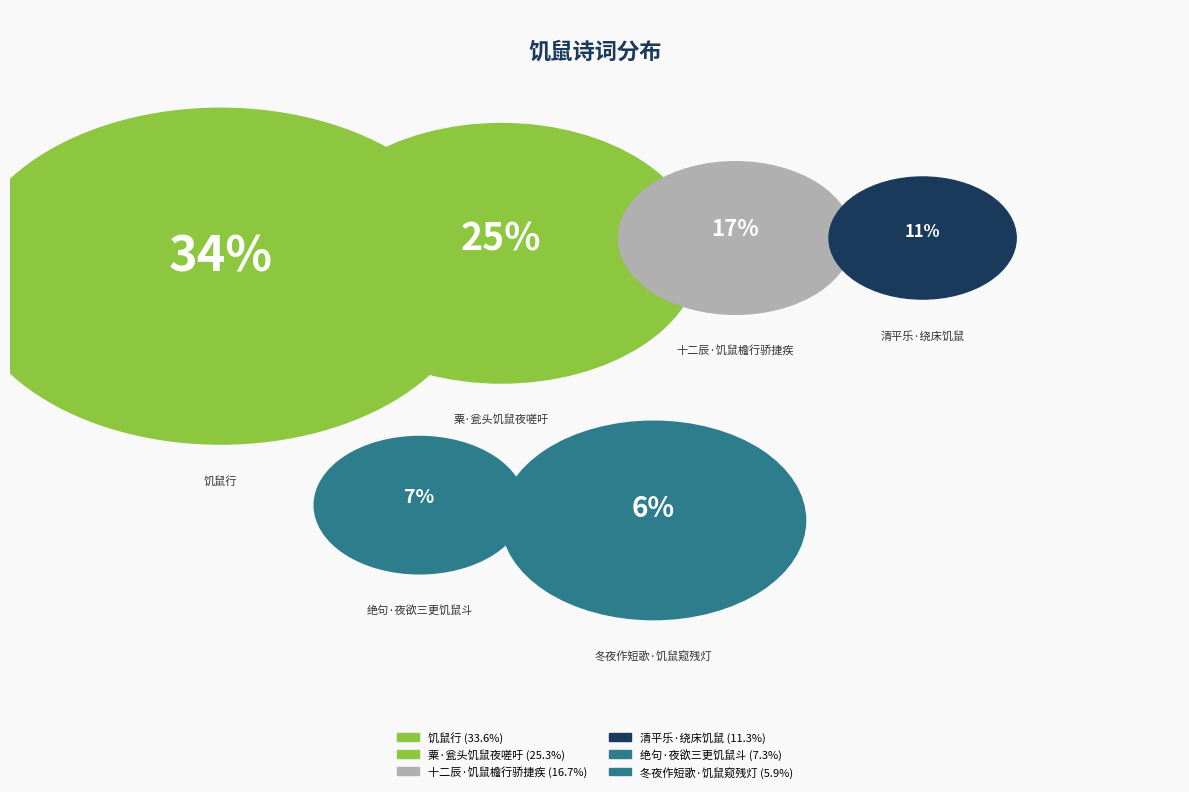

Rank the categories by value from highest to lowest.

饥鼠行, 粟·瓮头饥鼠夜嗟吁, 十二辰·饥鼠檐行骄捷疾, 清平乐·绕床饥鼠, 绝句·夜欲三更饥鼠斗, 冬夜作短歌·饥鼠窥残灯